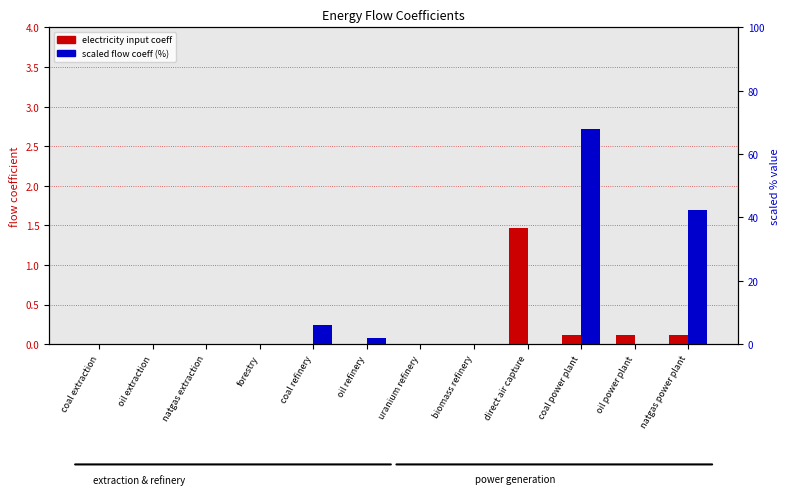

How many bars are there in total?

24